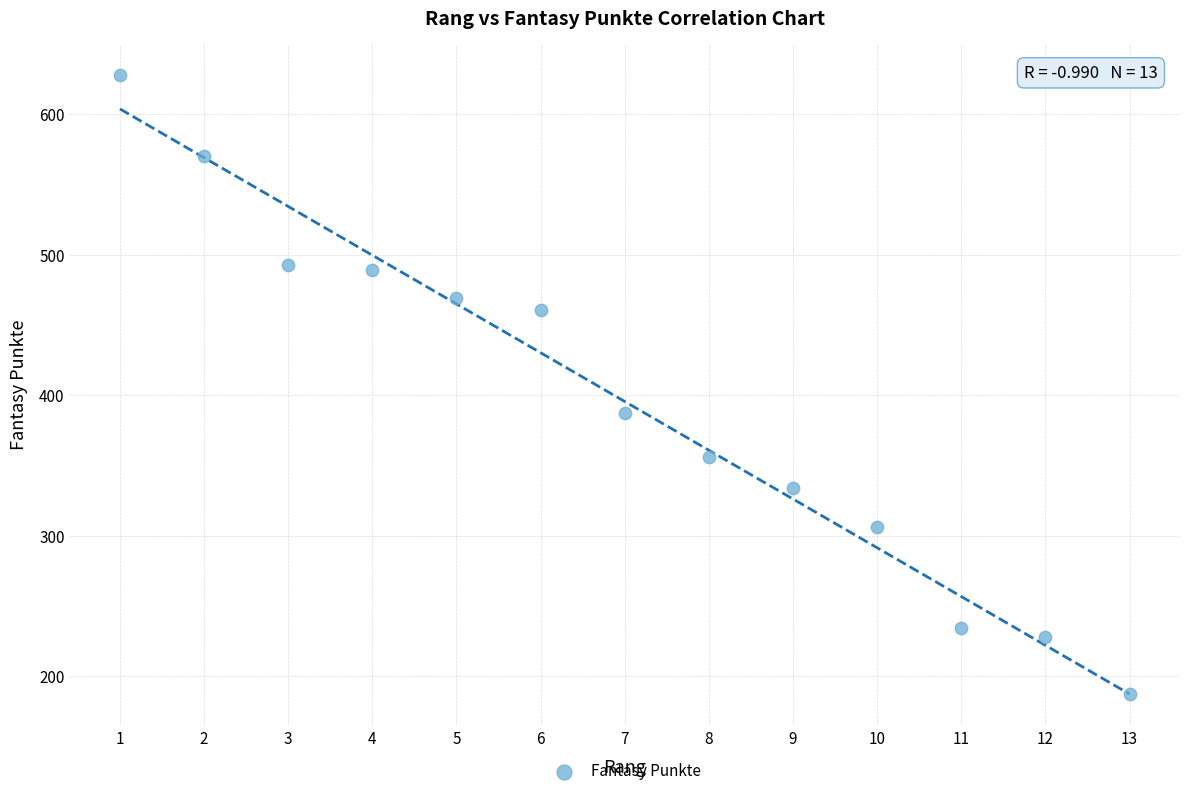

What Y value in the scatter plot is closest to 407?

387